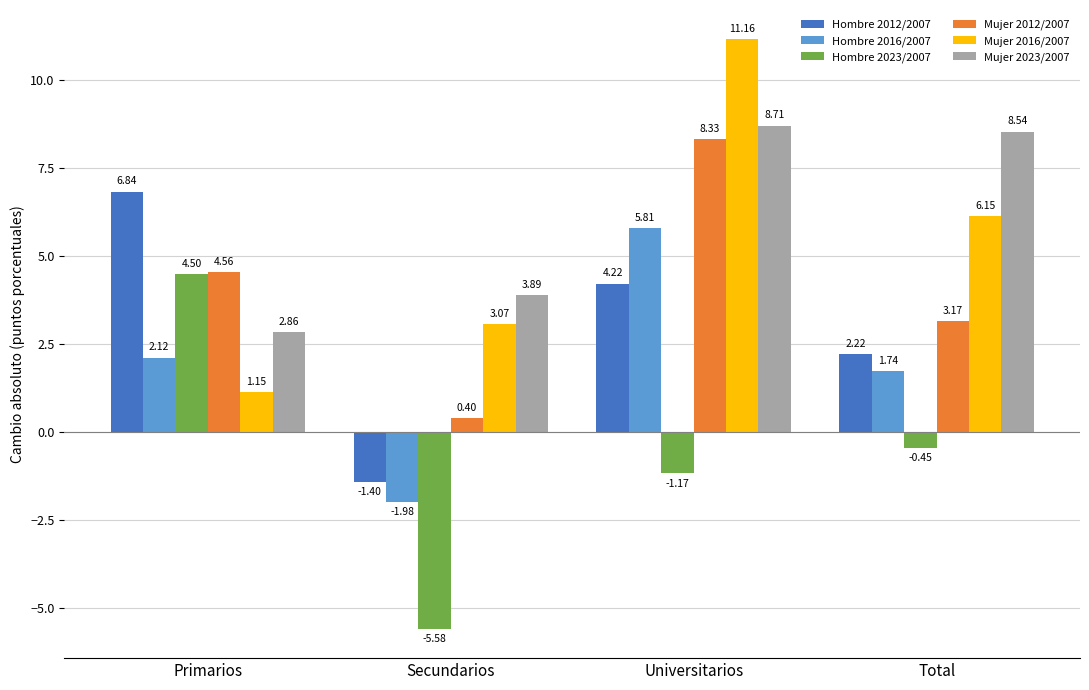

Which category has the highest value across all series?

Universitarios